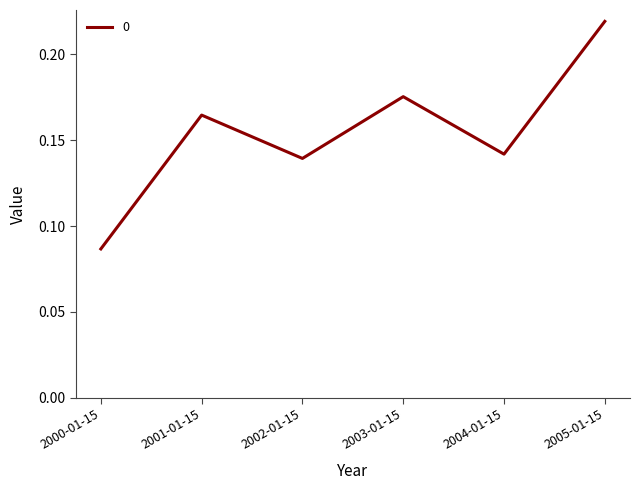

How many lines are shown in the chart?

1